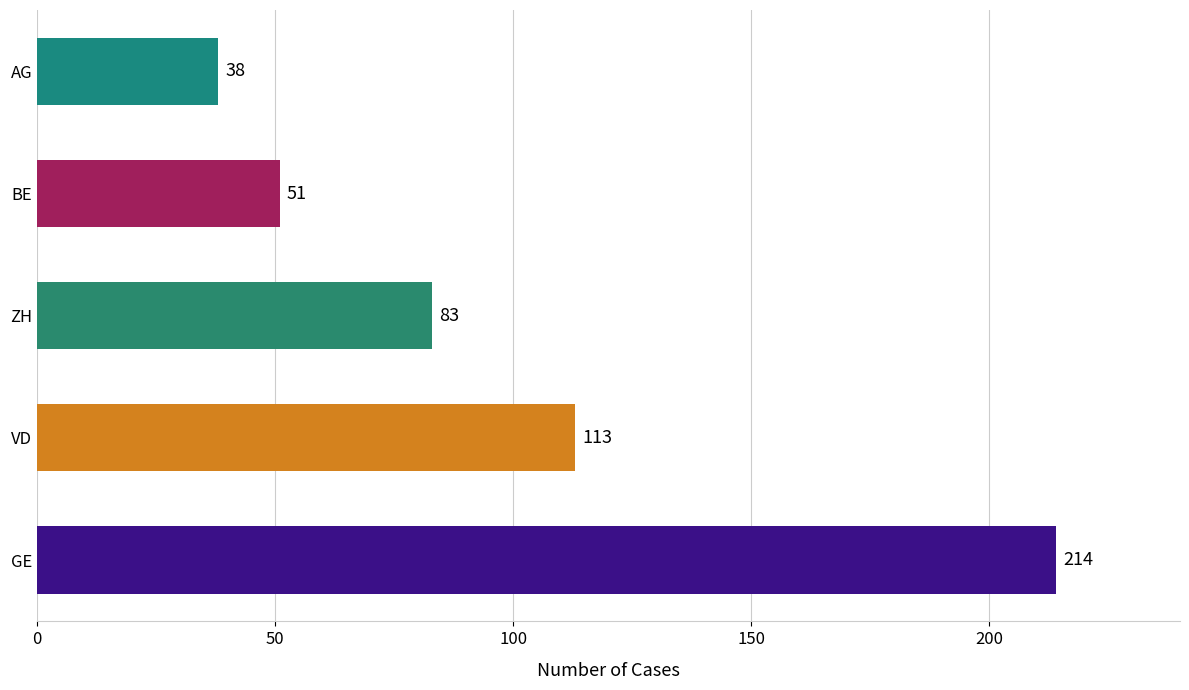

Are the bars horizontal?

Yes